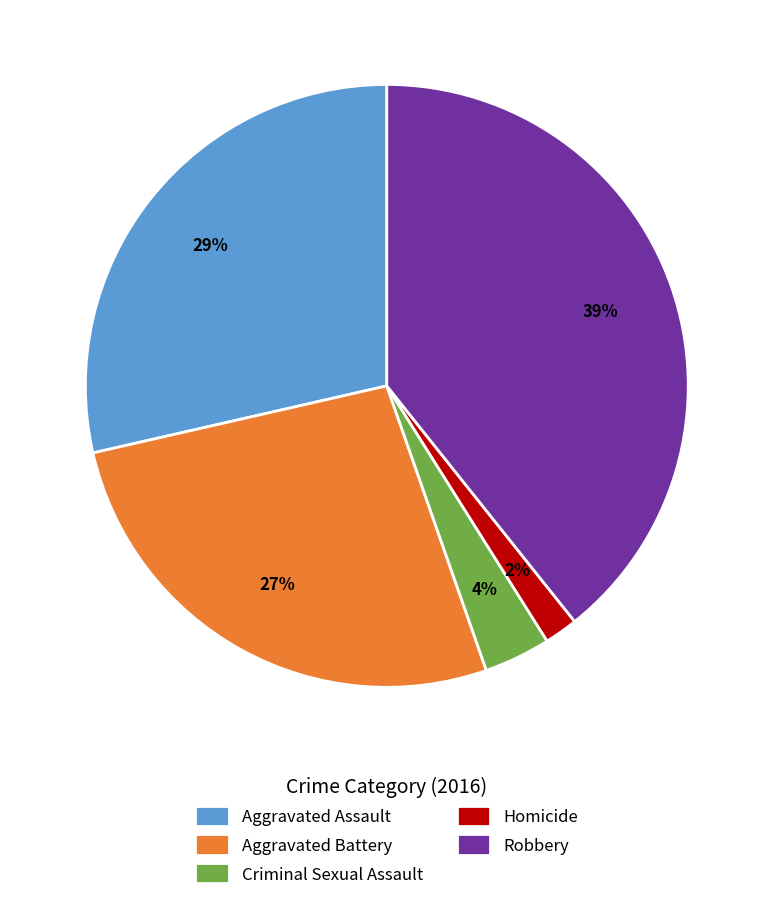

Which has a higher value, Robbery or Aggravated Assault?

Robbery